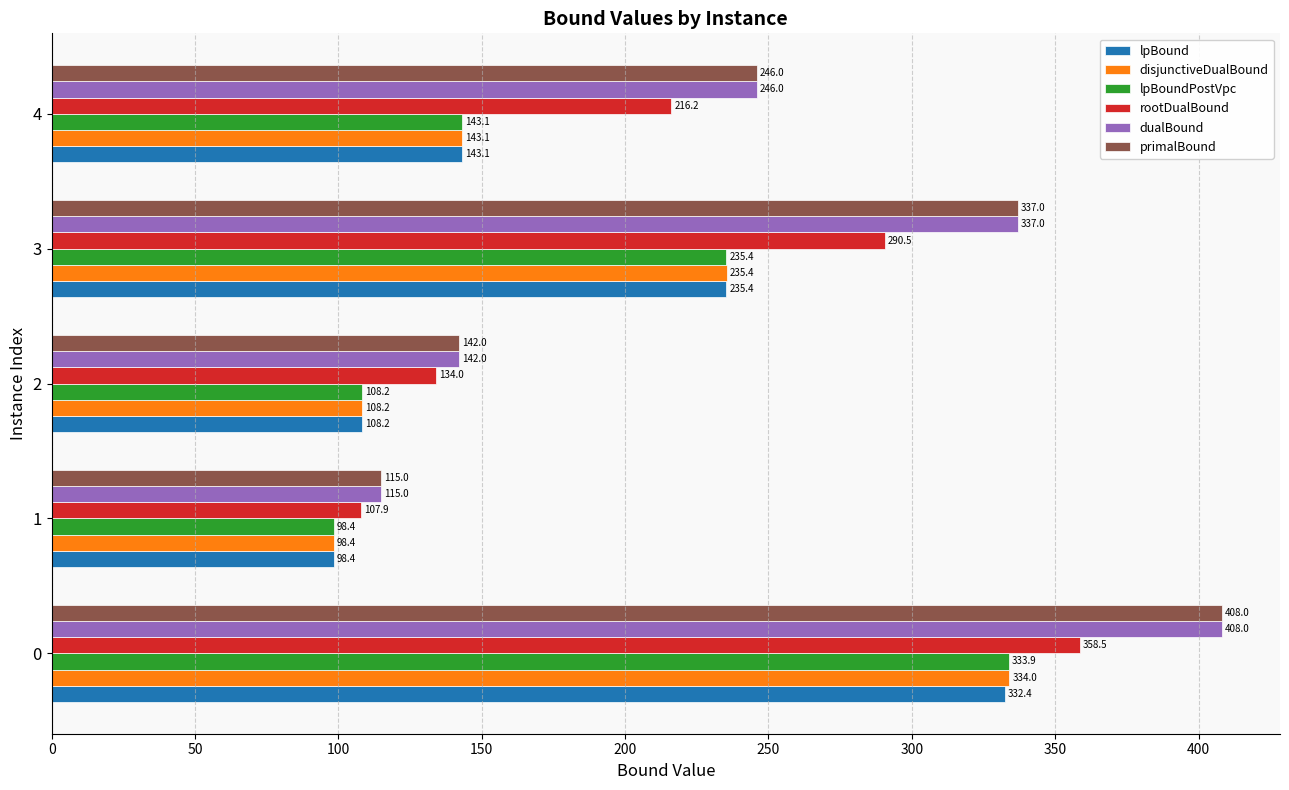

At how many categories does at least one series exceed 142?

3